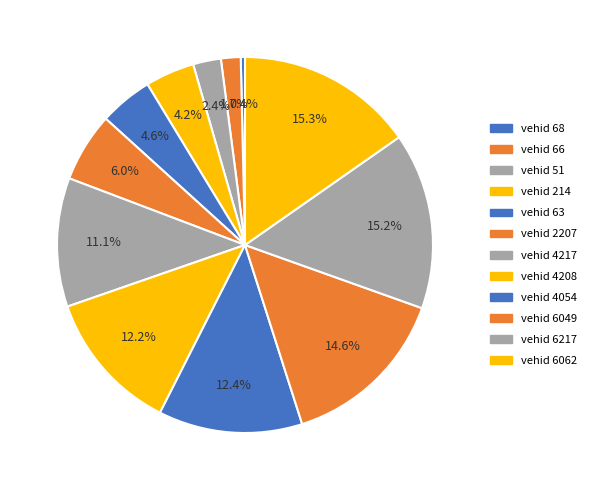

Count the number of slices in the pie.

12